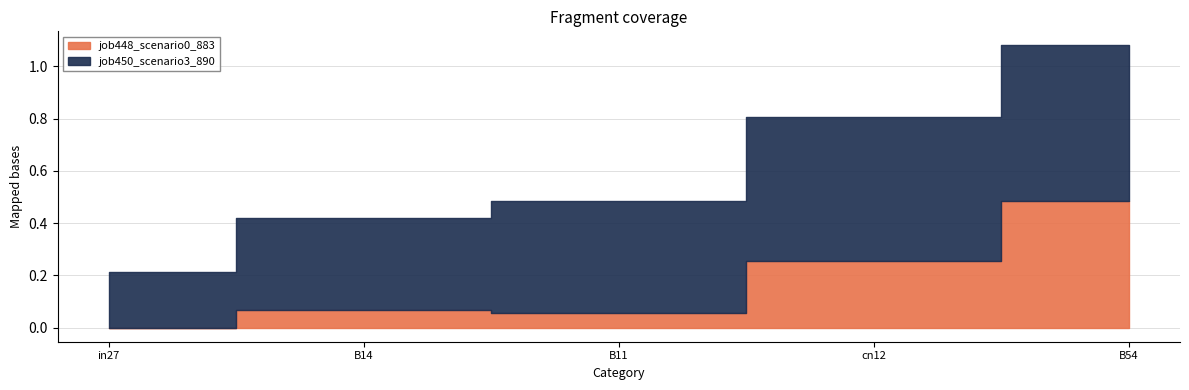

Reading left to right, transcribe all the data shown in this chart.

job448_scenario0_883: 0.0	0.1	0.1	0.3	0.5
job450_scenario3_890: 0.2	0.4	0.4	0.6	0.6